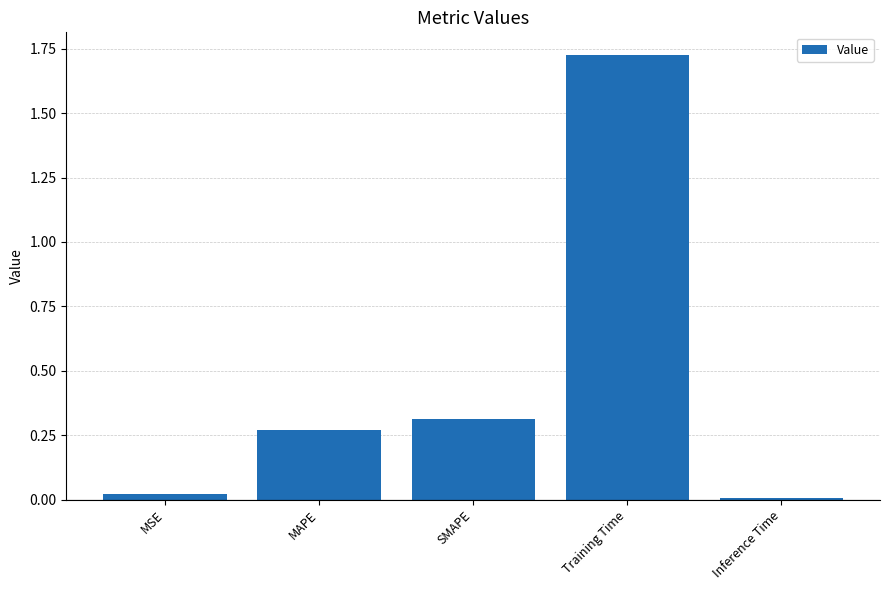

Are the bars grouped side by side (vs. stacked)?

No